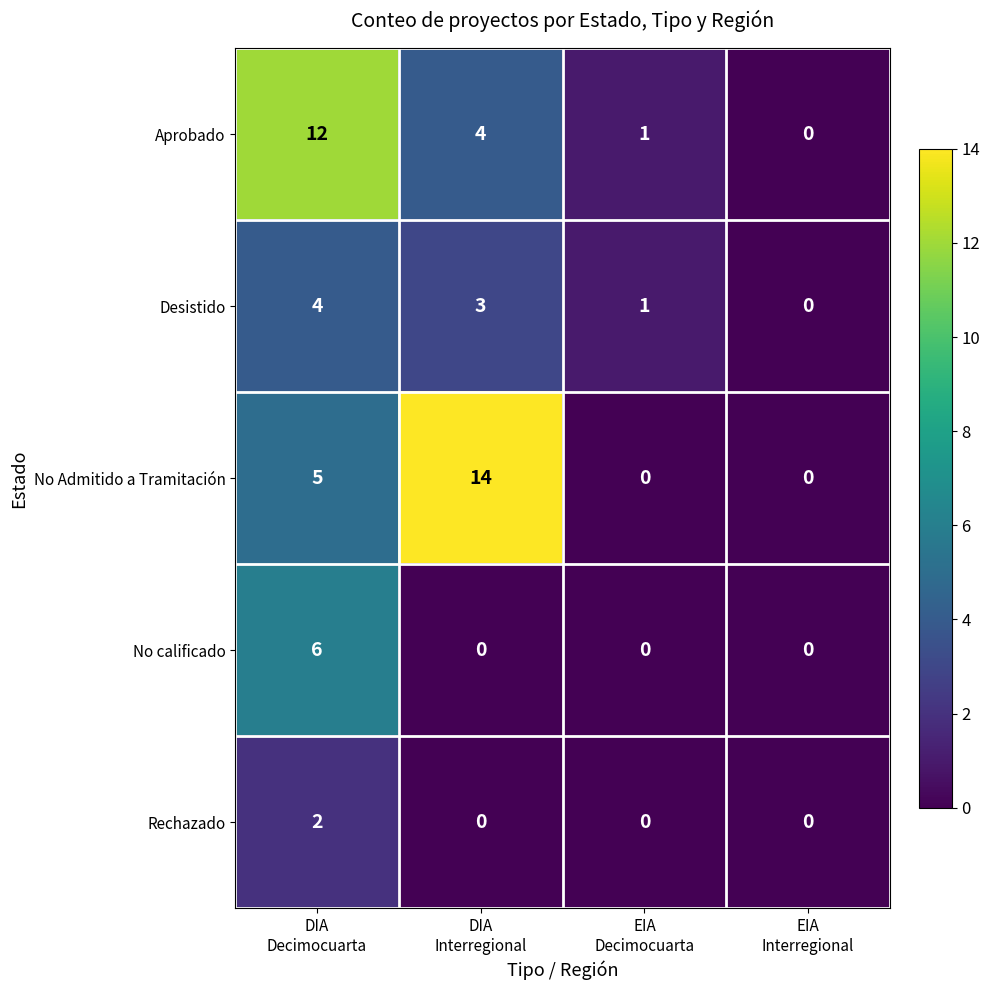

What is the difference between the maximum and minimum values in the Aprobado series?

12